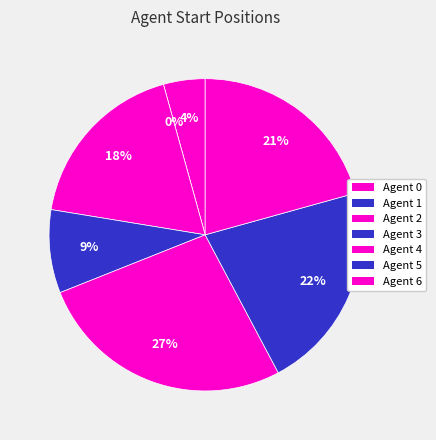

How many slices are in this pie chart?

7